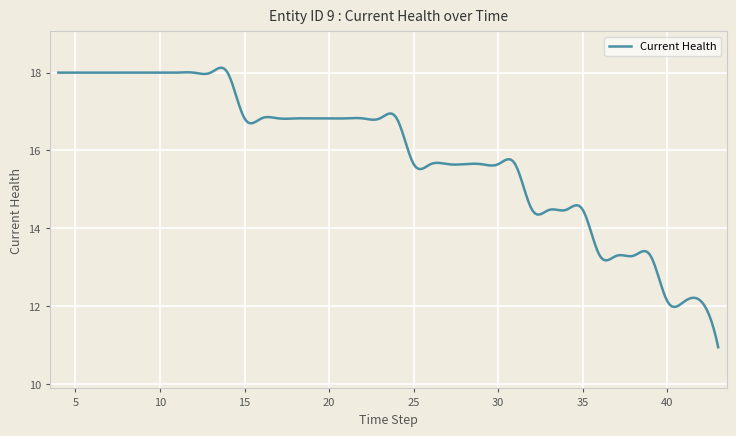

What is the difference between the maximum and minimum values?

7.2